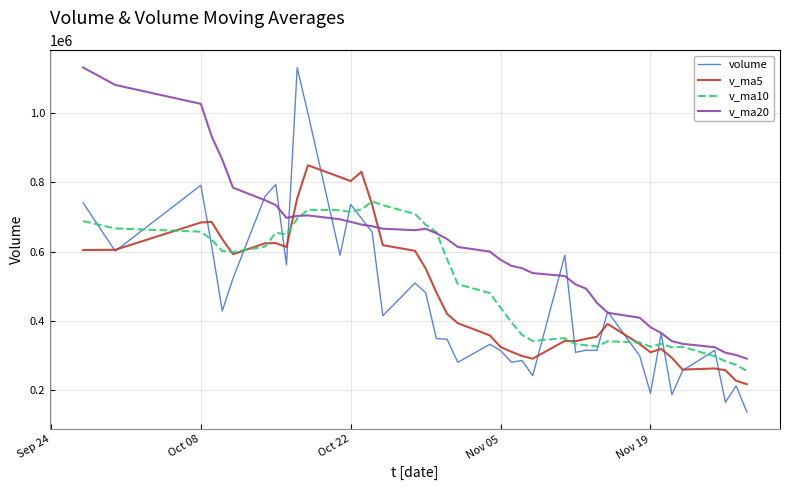

Which series has the largest total across all categories?

v_ma20